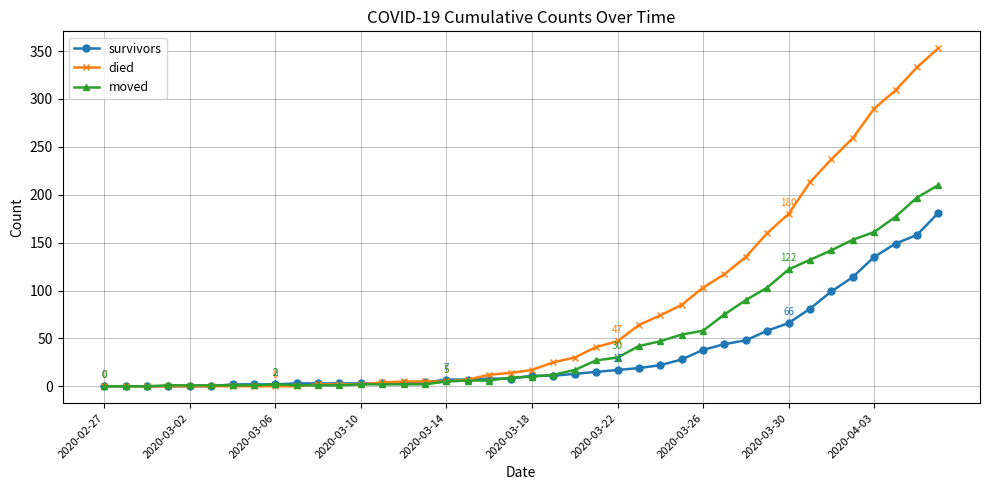

List the series in order of their peak value, highest first.

died, moved, survivors